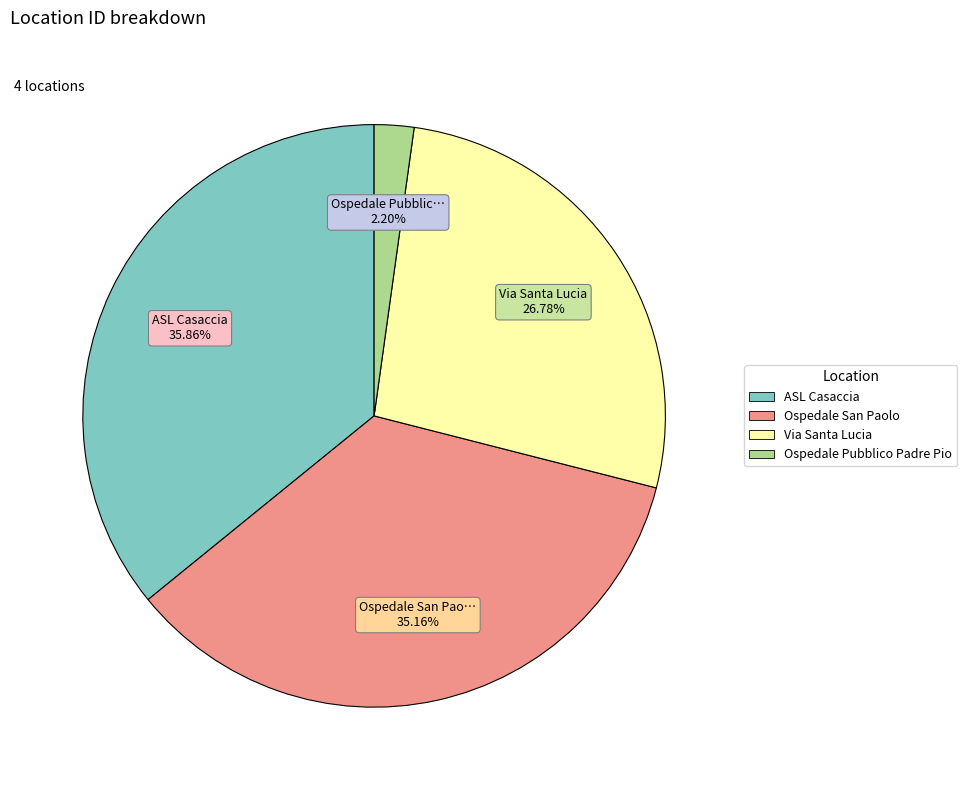

Is there any slice that represents more than half of the pie?

No